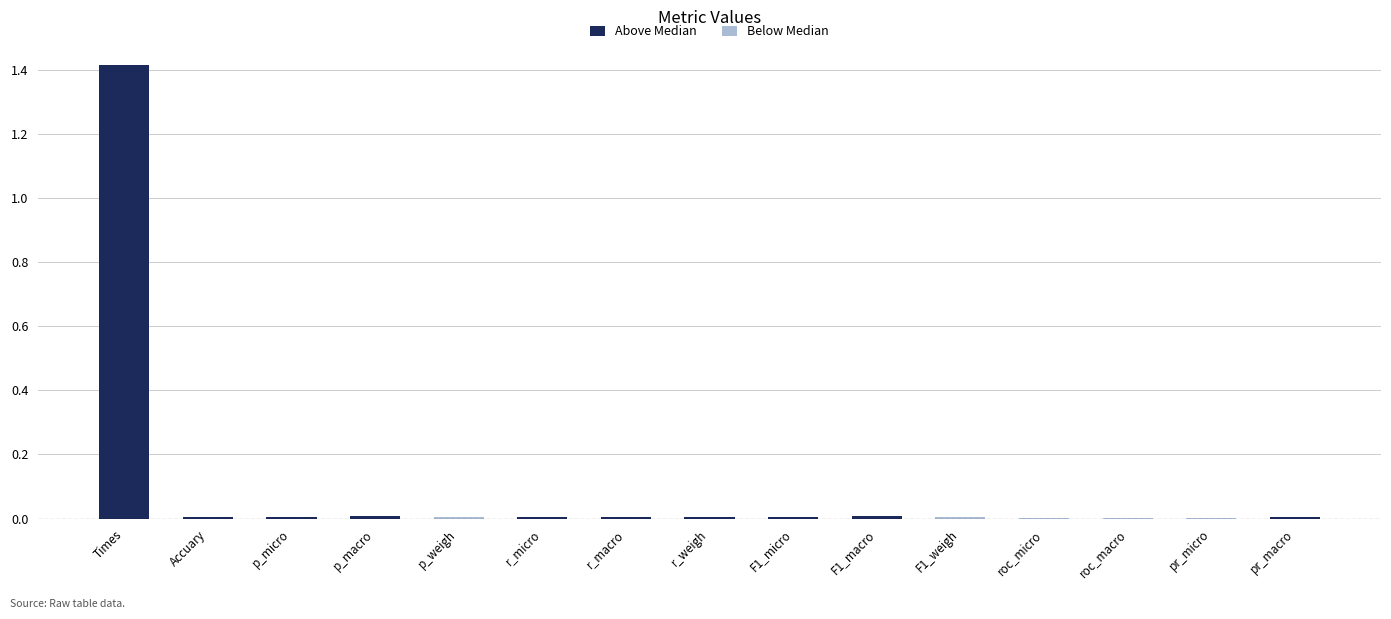

Rank the series by their average value, from highest to lowest.

Above Median, Below Median